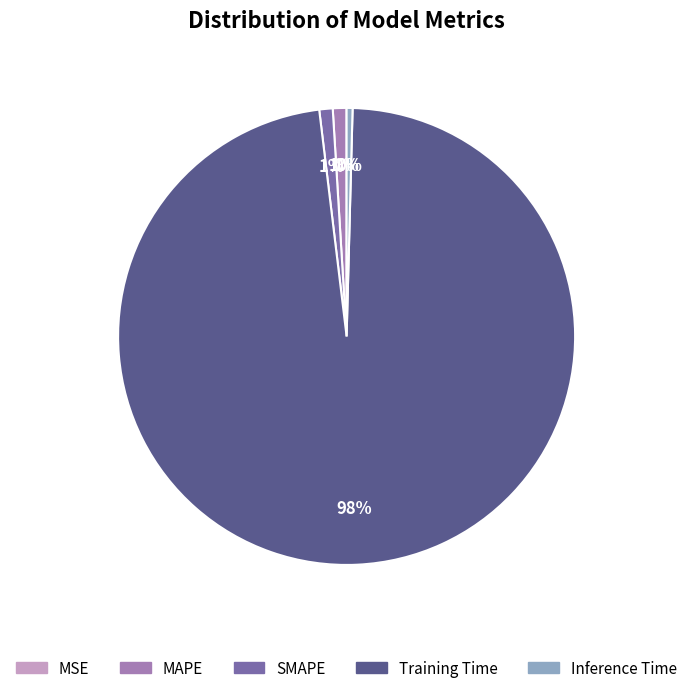

To the nearest percent, what is the difference between the largest and smallest slice percentages?

98%